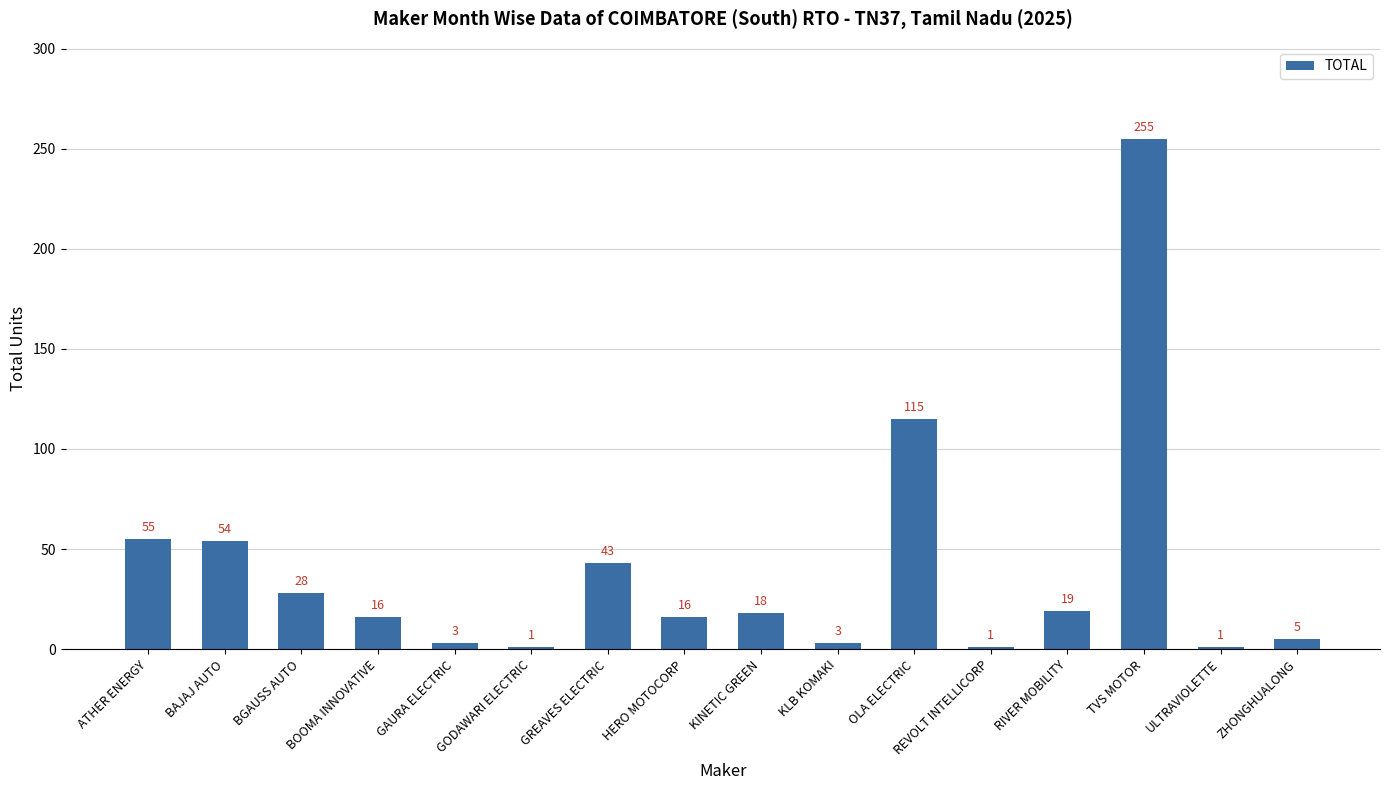

What position from the right is ATHER ENERGY?

16